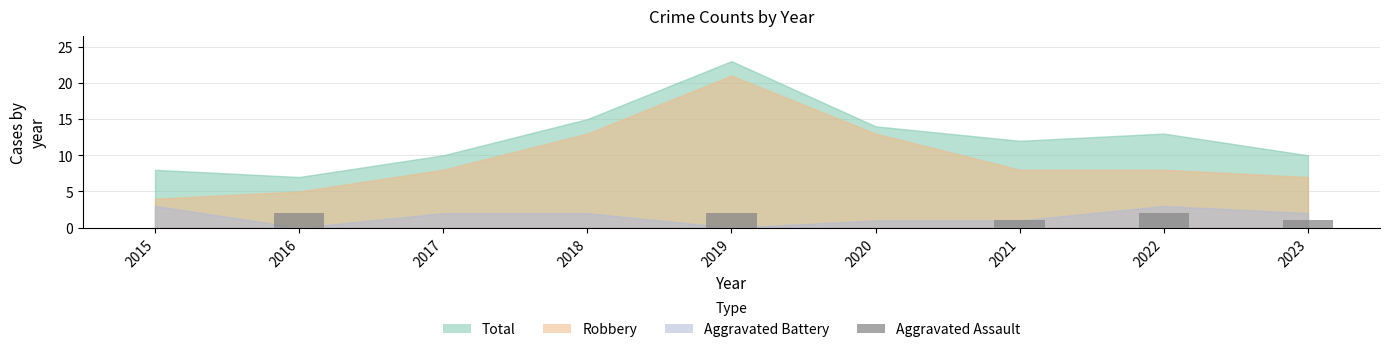

What is the value of the 7th bar from the left?

1